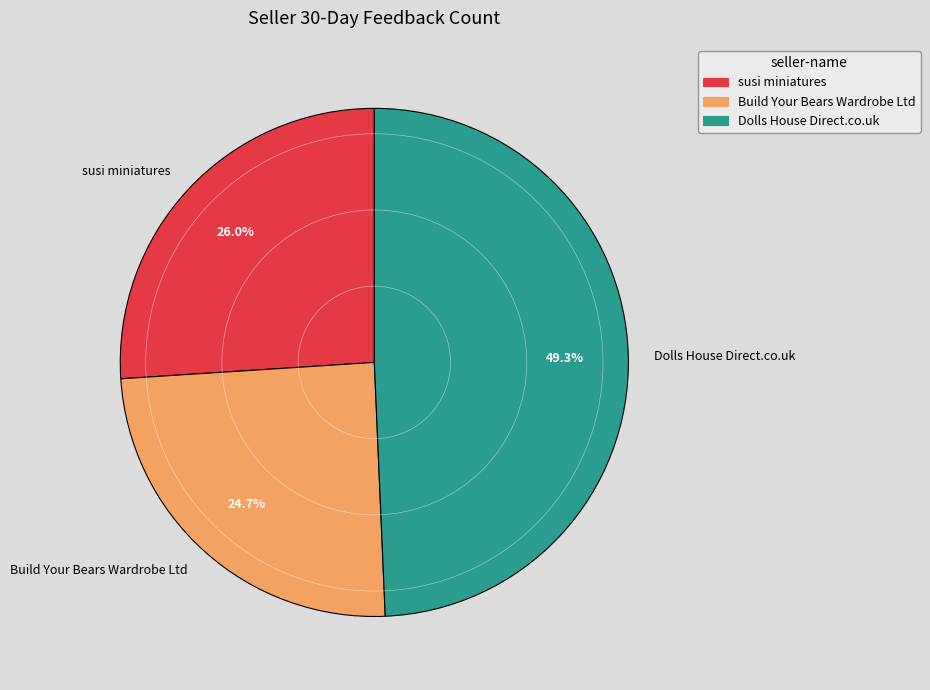

Approximately how many times larger is the value at susi miniatures compared to Build Your Bears Wardrobe Ltd?

1.1